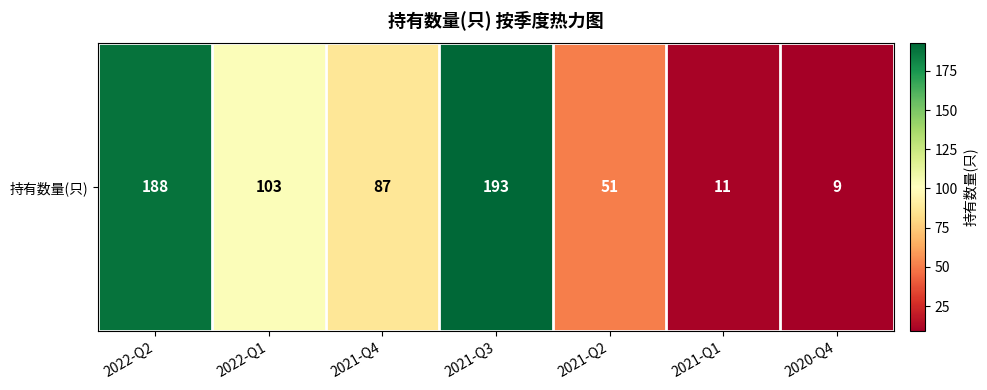

Is it true that the value at 2021-Q2 is 51?

True